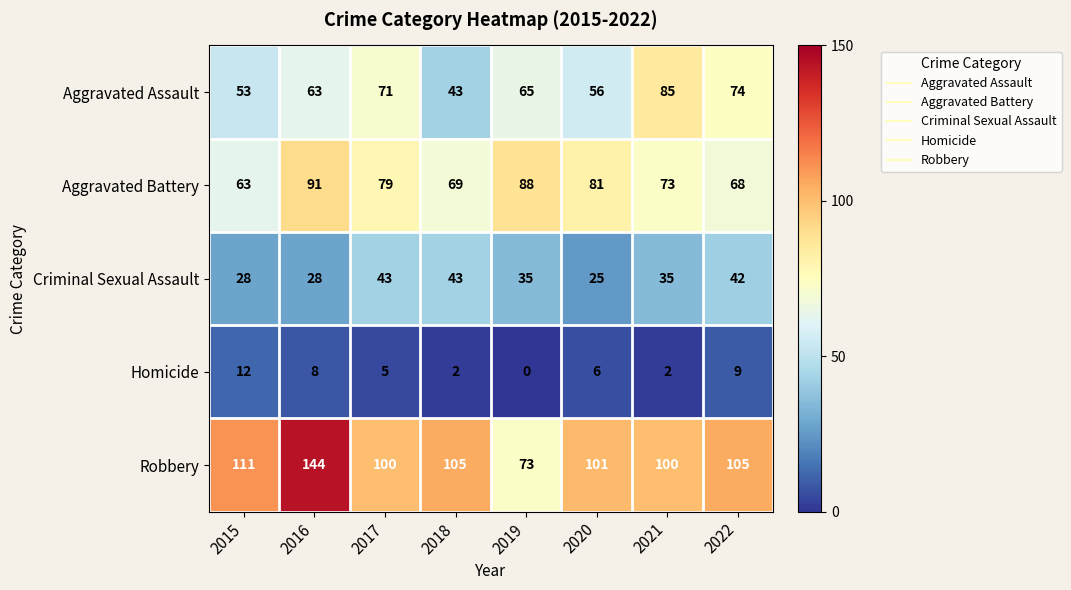

Between 2021 and 2022, which series saw the biggest shift?

Aggravated Assault